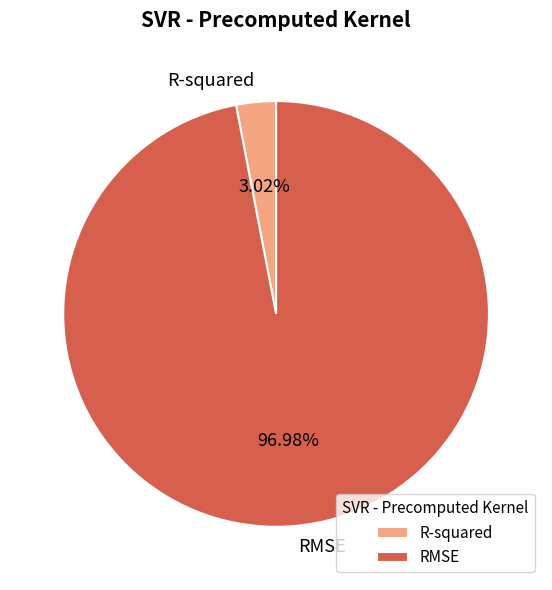

What is the majority slice?

RMSE